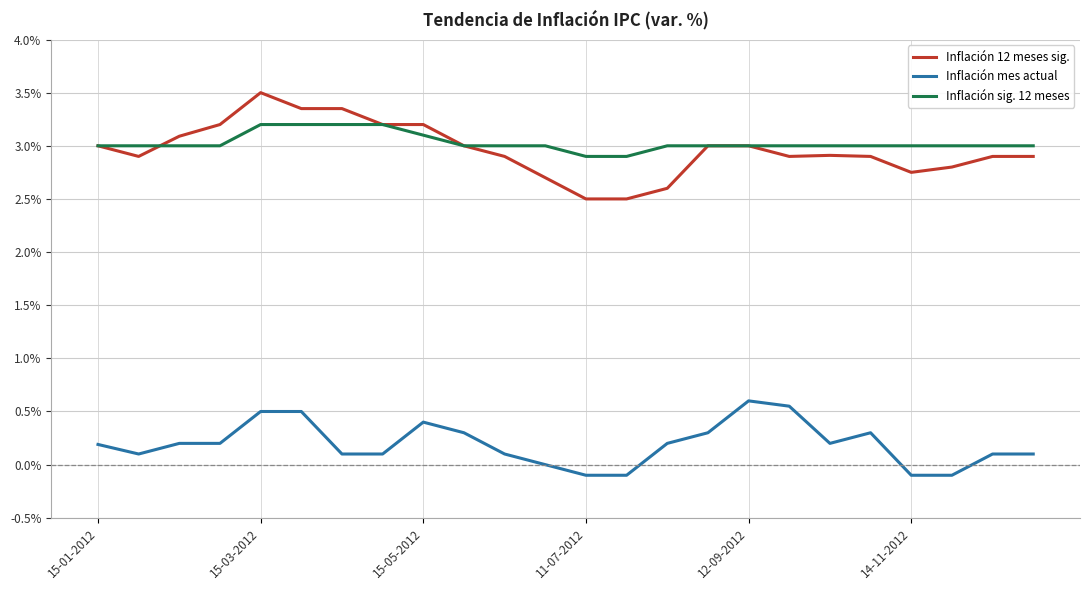

What is the maximum value shown in the chart?

3.5